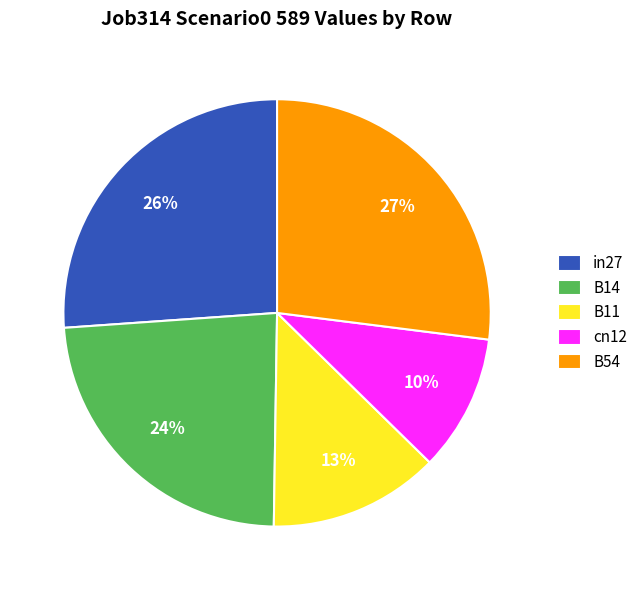

The B54 slice represents 19% of the pie. True or false?

False